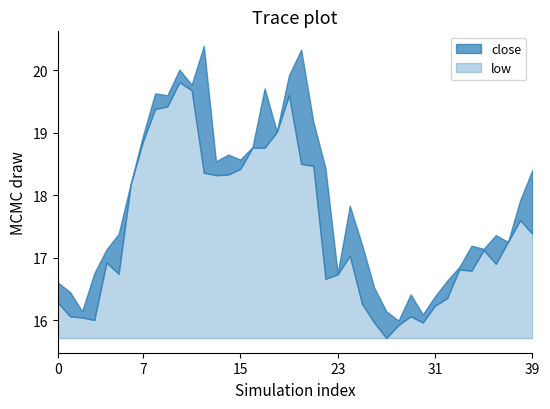

What is the average value of the close series?

17.9